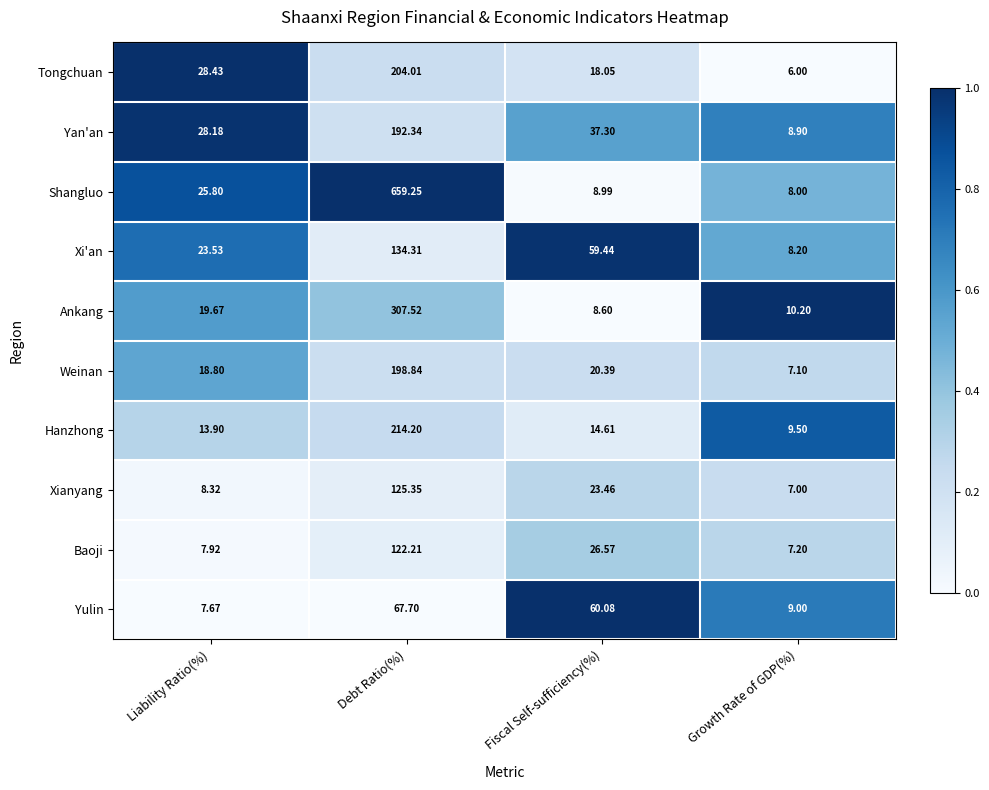

Rank the categories by Yulin value from highest to lowest.

Debt Ratio(%), Fiscal Self-sufficiency(%), Growth Rate of GDP(%), Liability Ratio(%)